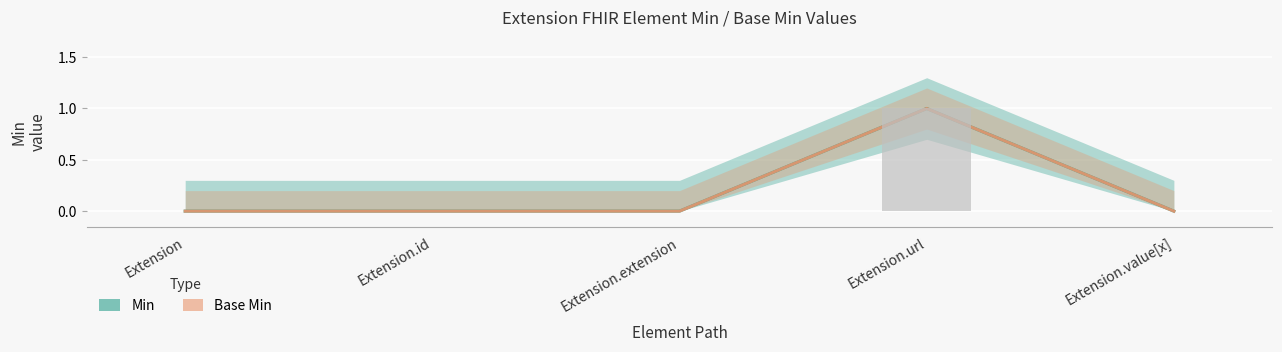

Count the number of categories in the chart.

5